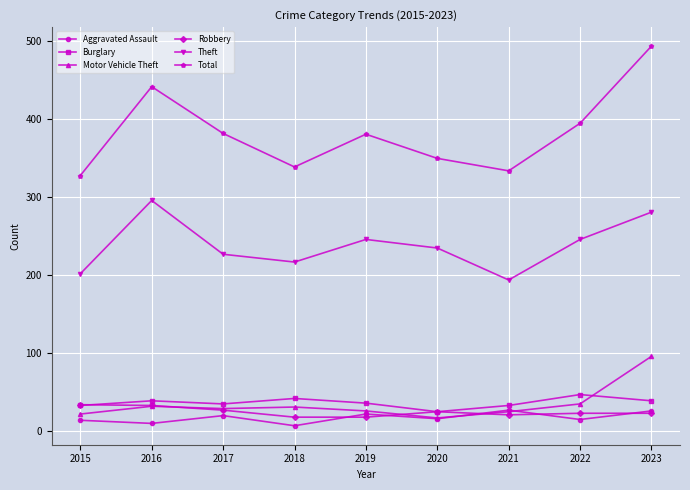

At how many categories does at least one series exceed 254?

9